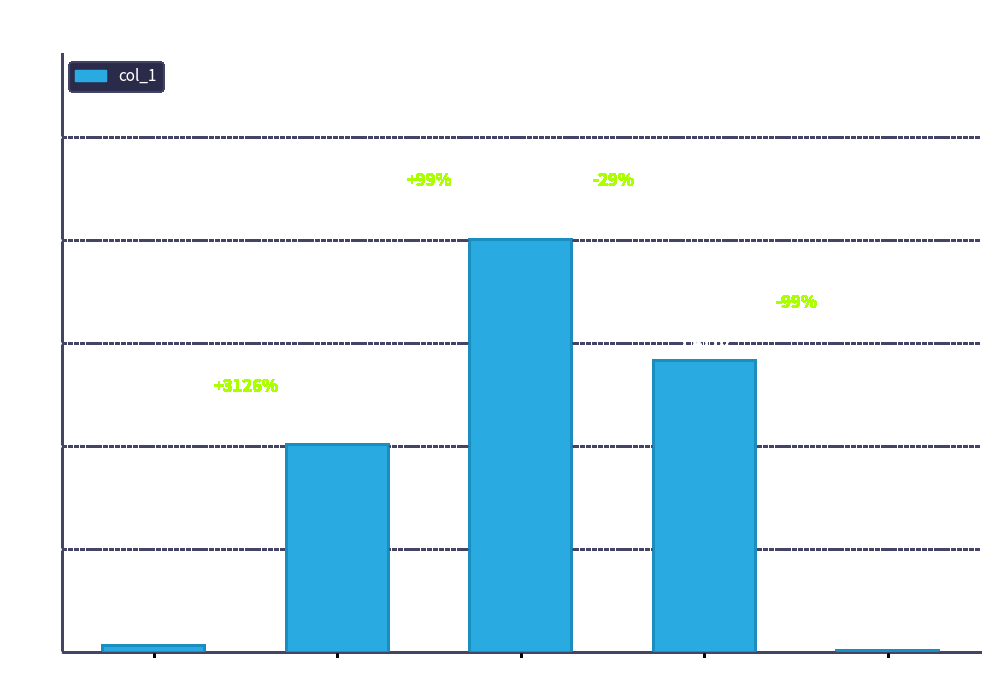

Which has a higher value, MSE or Inference Time?

MSE